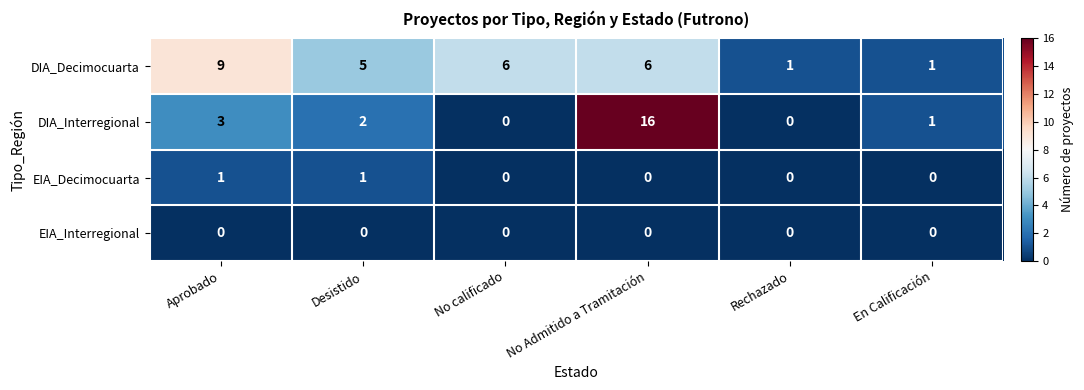

Which series has the largest range (max minus min)?

DIA_Interregional